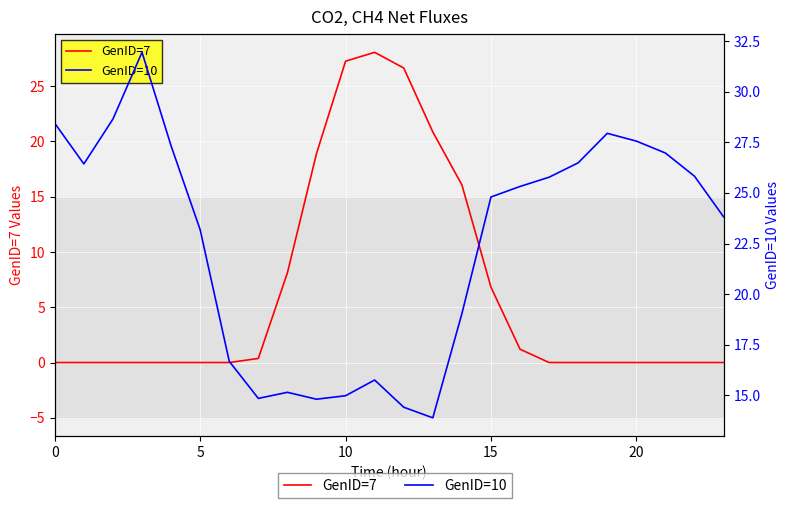

What is the value of the GenID=10 point at the 15th from the left?

19.0